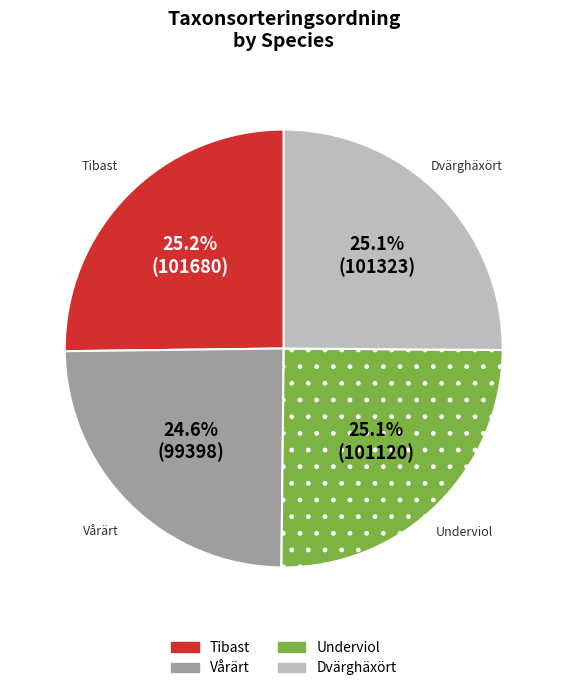

What percentage is NOT represented by Dvärghäxört?

74.9%